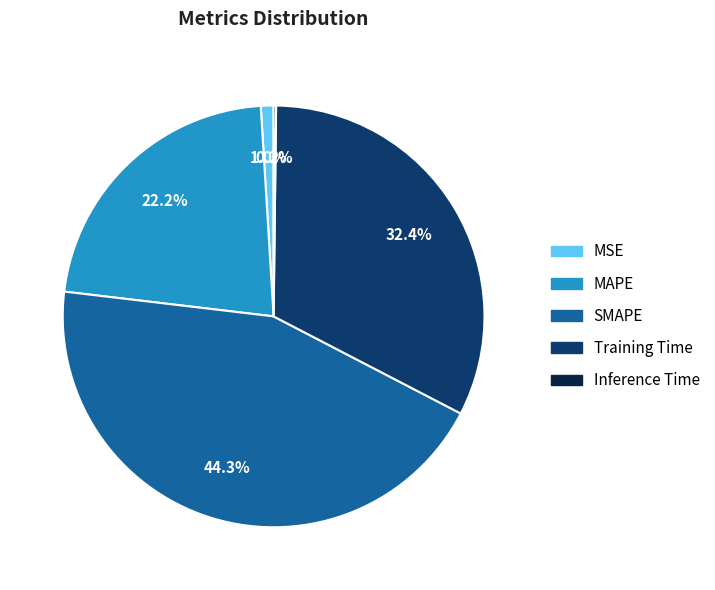

Does Training Time represent more than half of the total?

No